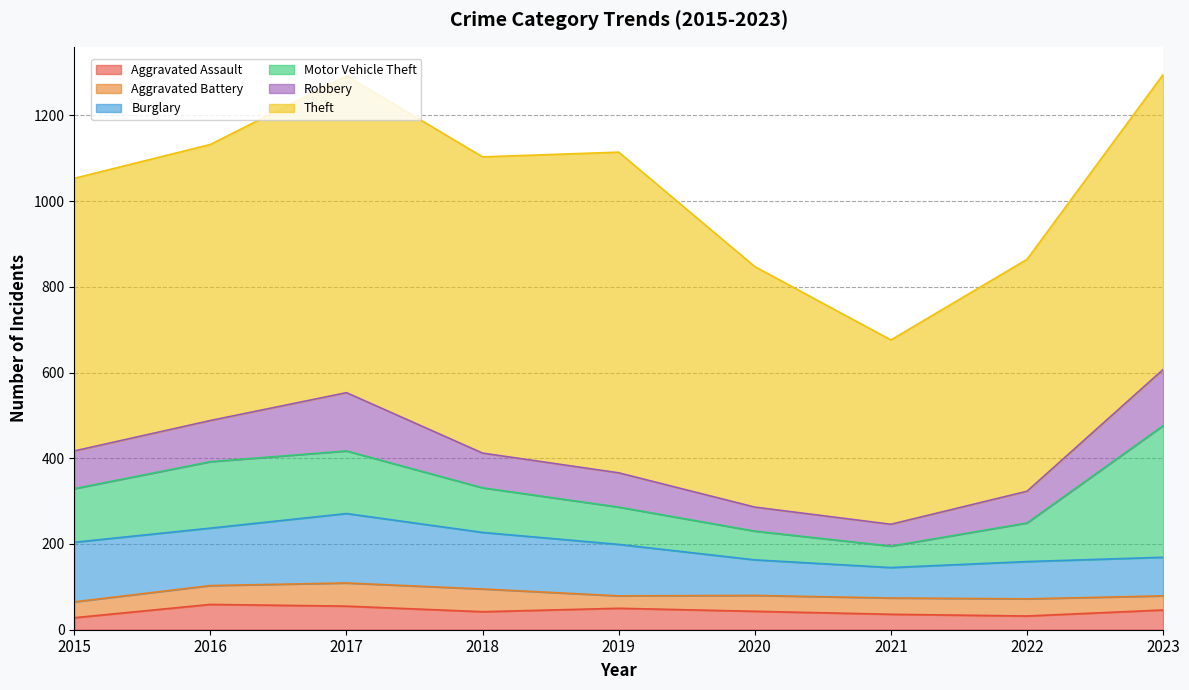

What is the spread (max minus min) of values at 2015?

608